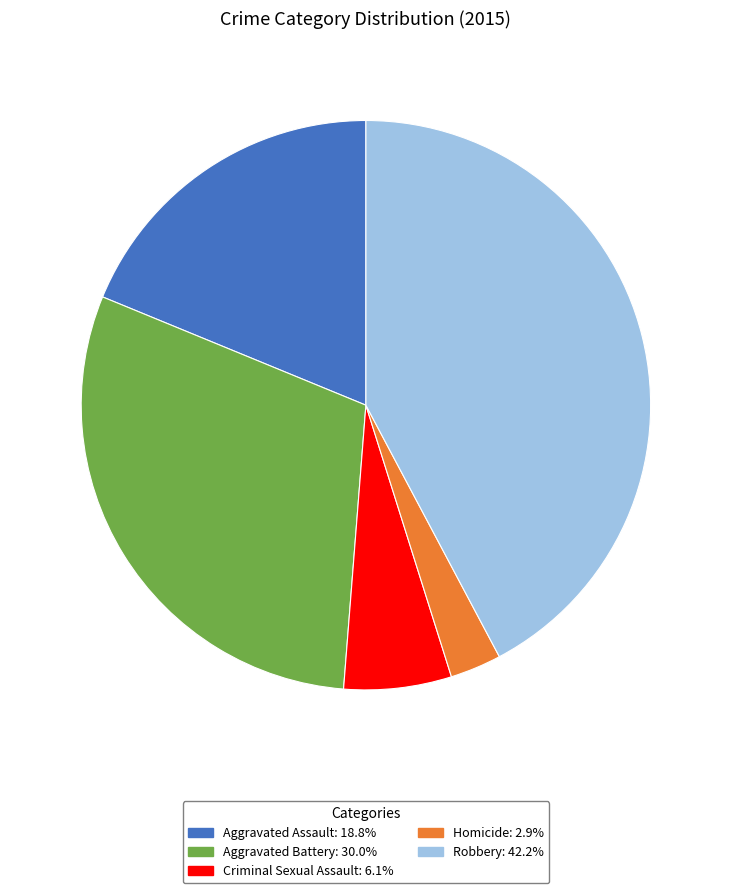

What is the largest slice in the pie chart?

Robbery